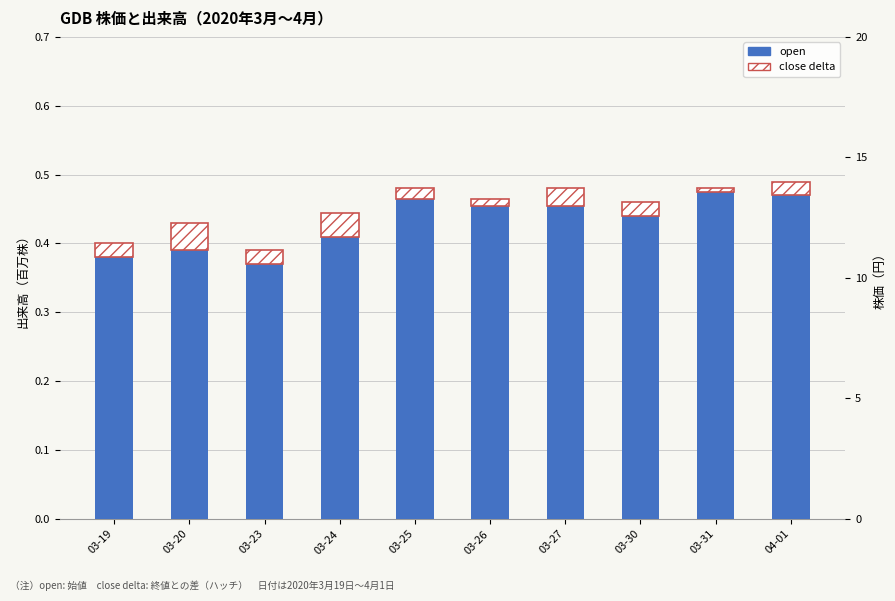

What position from the right is 04-01?

1